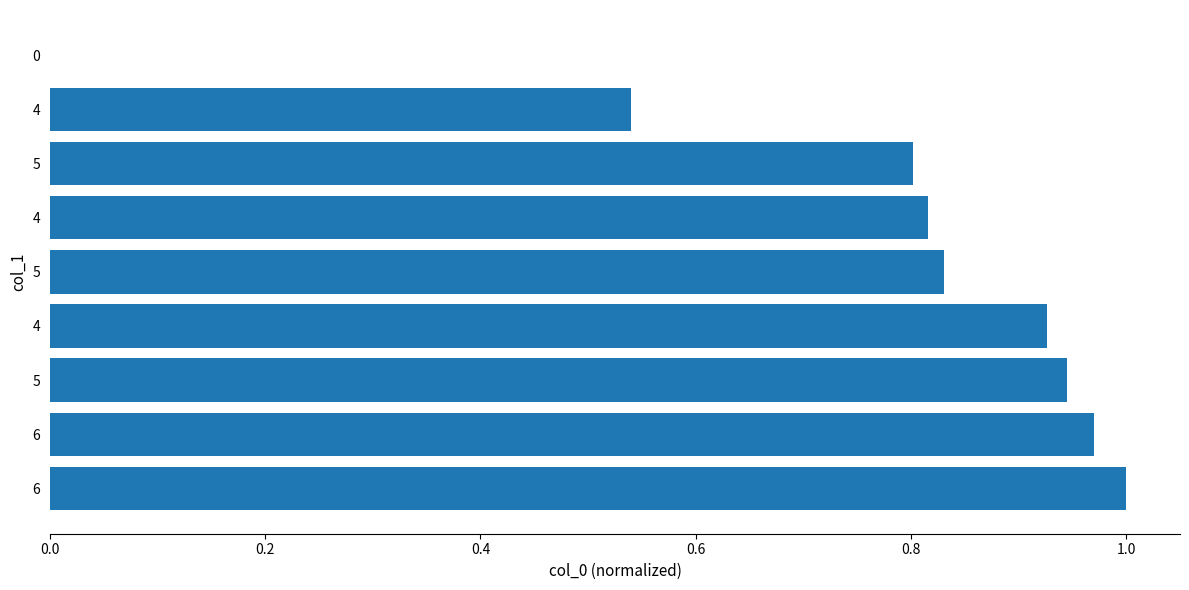

How many values exceed 0?

8